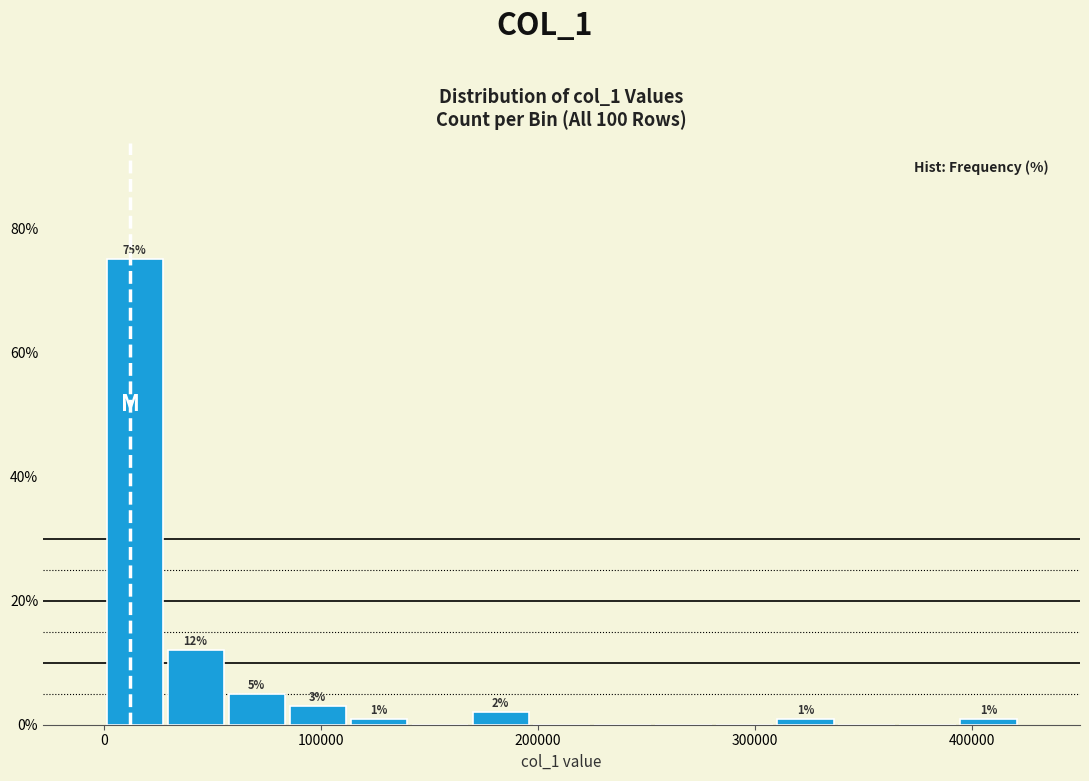

Around what value on the x-axis is the tallest bar? Give the approximate position of its centre, as read against the axis.

10000